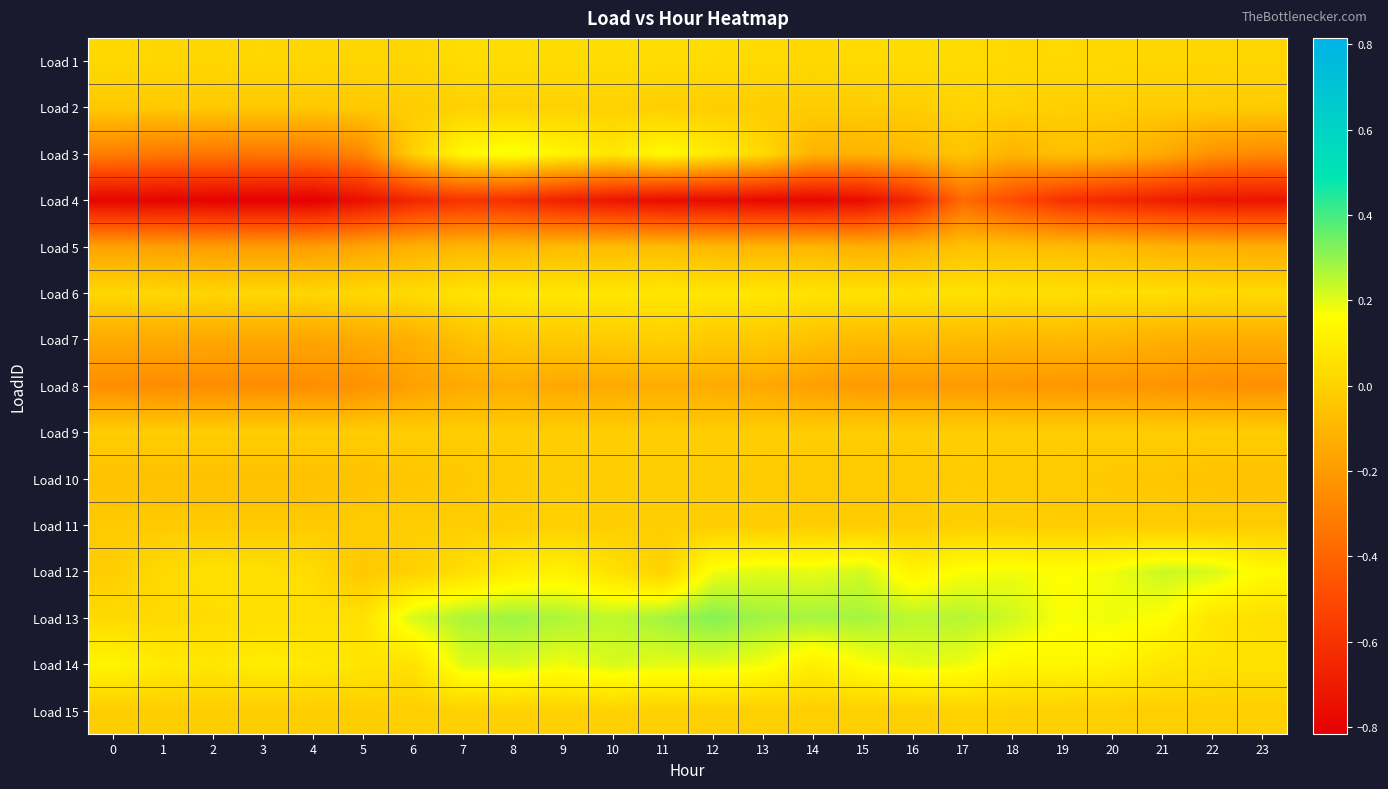

Reading left to right, what are all the values shown in this chart?

Load 1: 0=0.0	1=0.0	2=0.0	3=0.0	4=0.0	5=0.0	6=0.0	7=0.0	8=0.0	9=0.0	10=0.0	11=0.0	12=0.0	13=0.0	14=0.0	15=0.0	16=0.0	17=0.0	18=0.0	19=0.0	20=0.0	21=0.0	22=0.0	23=0.0
Load 2: 0=-0.0	1=-0.0	2=-0.0	3=-0.0	4=-0.0	5=-0.0	6=-0.0	7=-0.0	8=-0.0	9=-0.0	10=-0.0	11=-0.0	12=-0.0	13=-0.0	14=-0.0	15=-0.0	16=-0.0	17=0.0	18=-0.0	19=-0.0	20=-0.0	21=-0.0	22=-0.0	23=-0.0
Load 3: 0=-0.3	1=-0.3	2=-0.3	3=-0.3	4=-0.3	5=-0.3	6=-0.0	7=0.1	8=0.2	9=0.1	10=0.1	11=0.1	12=0.1	13=0.0	14=-0.1	15=-0.1	16=-0.1	17=-0.0	18=-0.1	19=-0.1	20=-0.1	21=-0.1	22=-0.2	23=-0.3
Load 4: 0=-0.8	1=-0.8	2=-0.8	3=-0.8	4=-0.8	5=-0.7	6=-0.6	7=-0.6	8=-0.6	9=-0.7	10=-0.7	11=-0.8	12=-0.8	13=-0.8	14=-0.8	15=-0.8	16=-0.6	17=-0.4	18=-0.5	19=-0.6	20=-0.6	21=-0.7	22=-0.7	23=-0.7
Load 5: 0=-0.2	1=-0.2	2=-0.2	3=-0.2	4=-0.2	5=-0.2	6=-0.1	7=-0.1	8=-0.1	9=-0.1	10=-0.1	11=-0.1	12=-0.1	13=-0.1	14=-0.1	15=-0.1	16=-0.1	17=-0.1	18=-0.1	19=-0.1	20=-0.1	21=-0.1	22=-0.1	23=-0.1
Load 6: 0=0.0	1=0.0	2=0.0	3=0.0	4=0.0	5=0.0	6=0.0	7=0.1	8=0.1	9=0.1	10=0.1	11=0.1	12=0.1	13=0.1	14=0.1	15=0.1	16=0.1	17=0.1	18=0.0	19=0.1	20=0.0	21=0.0	22=0.0	23=0.0
Load 7: 0=-0.1	1=-0.1	2=-0.2	3=-0.2	4=-0.2	5=-0.1	6=-0.1	7=-0.1	8=-0.0	9=-0.0	10=-0.0	11=-0.0	12=-0.0	13=-0.0	14=-0.1	15=-0.1	16=-0.1	17=-0.1	18=-0.1	19=-0.1	20=-0.1	21=-0.1	22=-0.1	23=-0.1
Load 8: 0=-0.2	1=-0.3	2=-0.3	3=-0.3	4=-0.2	5=-0.2	6=-0.2	7=-0.1	8=-0.1	9=-0.2	10=-0.1	11=-0.1	12=-0.1	13=-0.1	14=-0.2	15=-0.2	16=-0.2	17=-0.2	18=-0.2	19=-0.2	20=-0.2	21=-0.2	22=-0.2	23=-0.2
Load 9: 0=-0.0	1=-0.0	2=-0.0	3=-0.0	4=-0.0	5=-0.0	6=-0.0	7=-0.0	8=-0.0	9=-0.0	10=-0.0	11=-0.0	12=-0.0	13=-0.0	14=-0.0	15=-0.0	16=-0.0	17=-0.0	18=-0.0	19=-0.0	20=-0.0	21=-0.0	22=-0.0	23=-0.0
Load 10: 0=-0.1	1=-0.1	2=-0.1	3=-0.1	4=-0.1	5=-0.1	6=-0.0	7=-0.0	8=-0.0	9=-0.0	10=-0.0	11=-0.0	12=-0.0	13=-0.0	14=-0.0	15=-0.0	16=-0.0	17=-0.0	18=-0.0	19=-0.0	20=-0.0	21=-0.0	22=-0.1	23=-0.1
Load 11: 0=-0.0	1=-0.0	2=-0.0	3=-0.0	4=-0.0	5=-0.0	6=-0.0	7=-0.0	8=-0.0	9=-0.0	10=-0.0	11=-0.0	12=-0.0	13=-0.0	14=-0.0	15=-0.0	16=-0.0	17=-0.0	18=-0.0	19=-0.0	20=-0.0	21=-0.0	22=-0.0	23=-0.0
Load 12: 0=-0.0	1=0.0	2=0.1	3=0.0	4=0.0	5=-0.0	6=-0.0	7=0.0	8=0.1	9=0.1	10=0.1	11=-0.0	12=0.2	13=0.2	14=0.2	15=0.2	16=0.1	17=0.2	18=0.2	19=0.2	20=0.2	21=0.2	22=0.2	23=0.1
Load 13: 0=0.0	1=0.0	2=0.0	3=0.0	4=0.0	5=0.1	6=0.2	7=0.3	8=0.3	9=0.3	10=0.2	11=0.3	12=0.3	13=0.3	14=0.3	15=0.3	16=0.2	17=0.3	18=0.2	19=0.2	20=0.2	21=0.2	22=0.1	23=0.1
Load 14: 0=0.1	1=0.1	2=0.1	3=0.1	4=0.1	5=0.1	6=0.1	7=0.2	8=0.2	9=0.2	10=0.2	11=0.2	12=0.2	13=0.2	14=0.1	15=0.2	16=0.2	17=0.2	18=0.1	19=0.1	20=0.1	21=0.1	22=0.1	23=0.1
Load 15: 0=-0.0	1=-0.0	2=-0.0	3=-0.0	4=-0.0	5=-0.0	6=-0.0	7=-0.0	8=-0.0	9=-0.0	10=-0.0	11=-0.0	12=-0.0	13=-0.0	14=-0.0	15=-0.0	16=-0.0	17=0.0	18=-0.0	19=-0.0	20=-0.0	21=-0.0	22=-0.0	23=-0.0